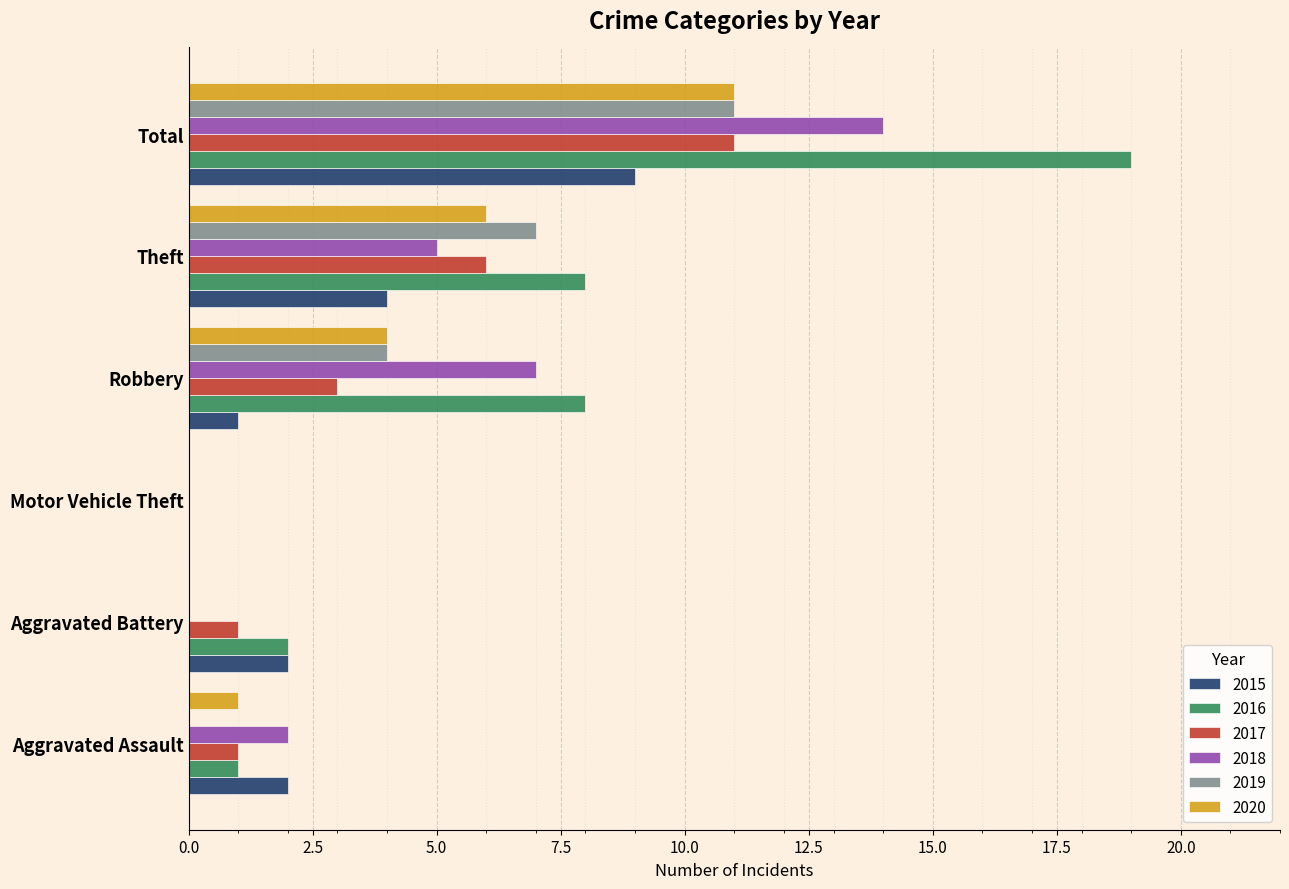

What is the highest value of the 2017 series?

11